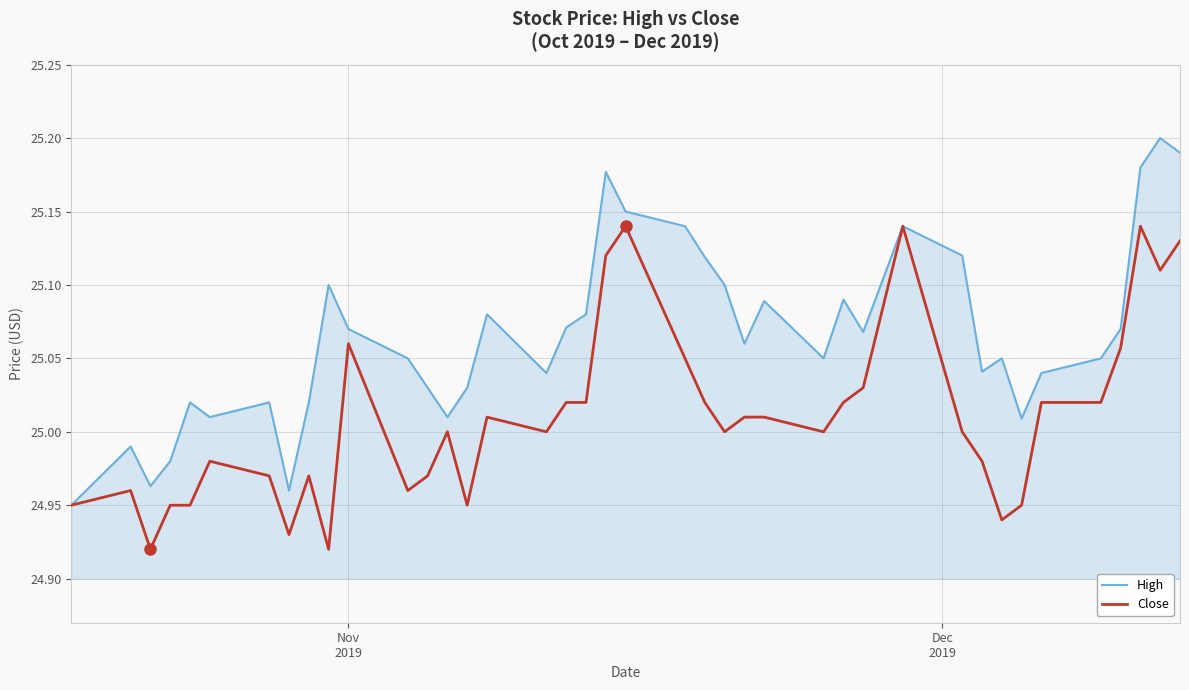

How many categories are shown in the chart?

40